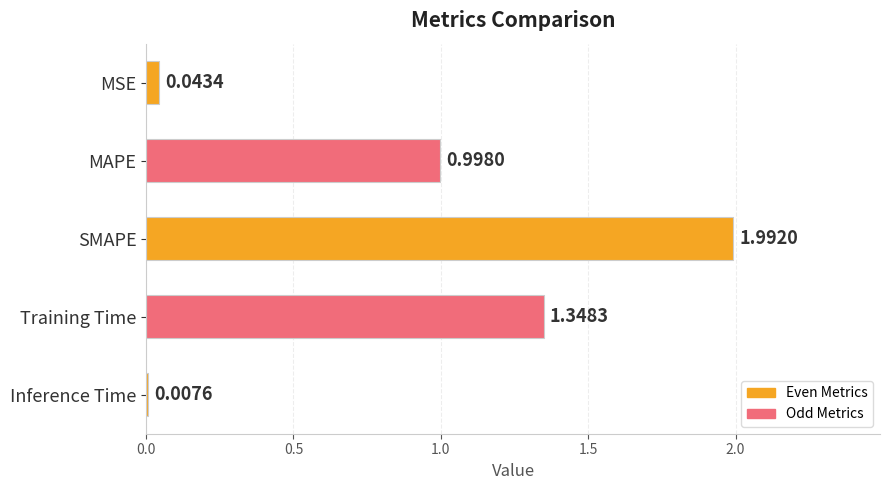

What is the difference between the maximum and minimum values?

2.0